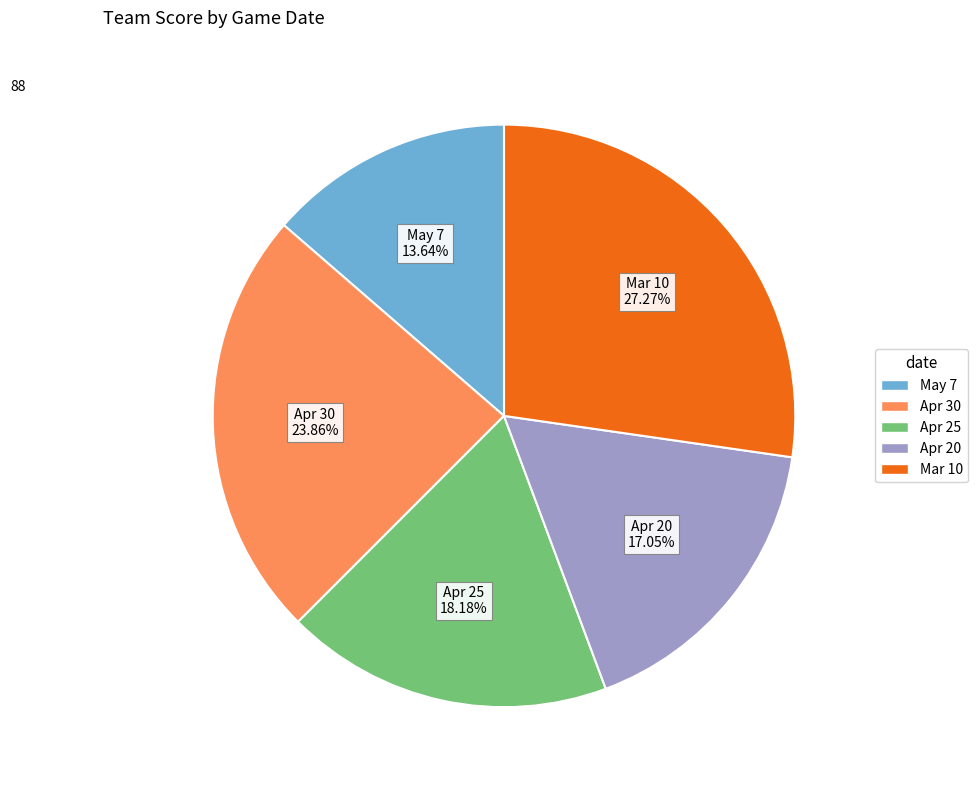

The Apr 20 slice represents 17% of the pie. True or false?

True